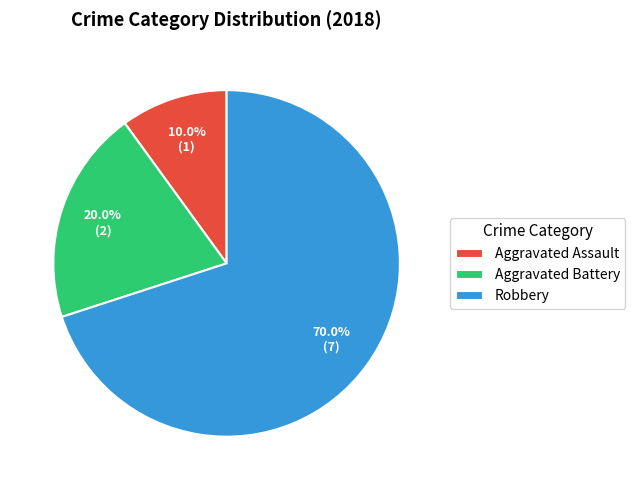

To the nearest percent, what is the combined percentage of Robbery and Aggravated Battery?

90%